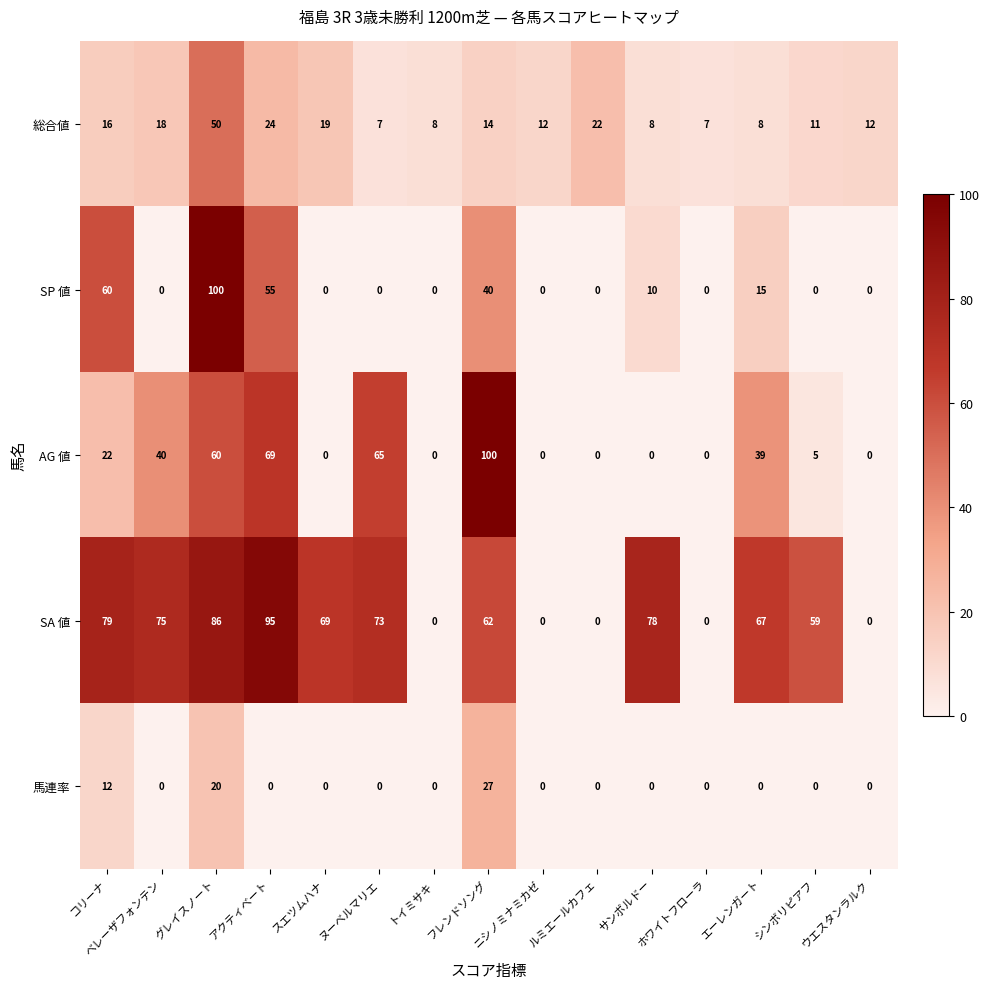

Between アクティベート and フレンドソング, which series saw the biggest shift?

SA 値